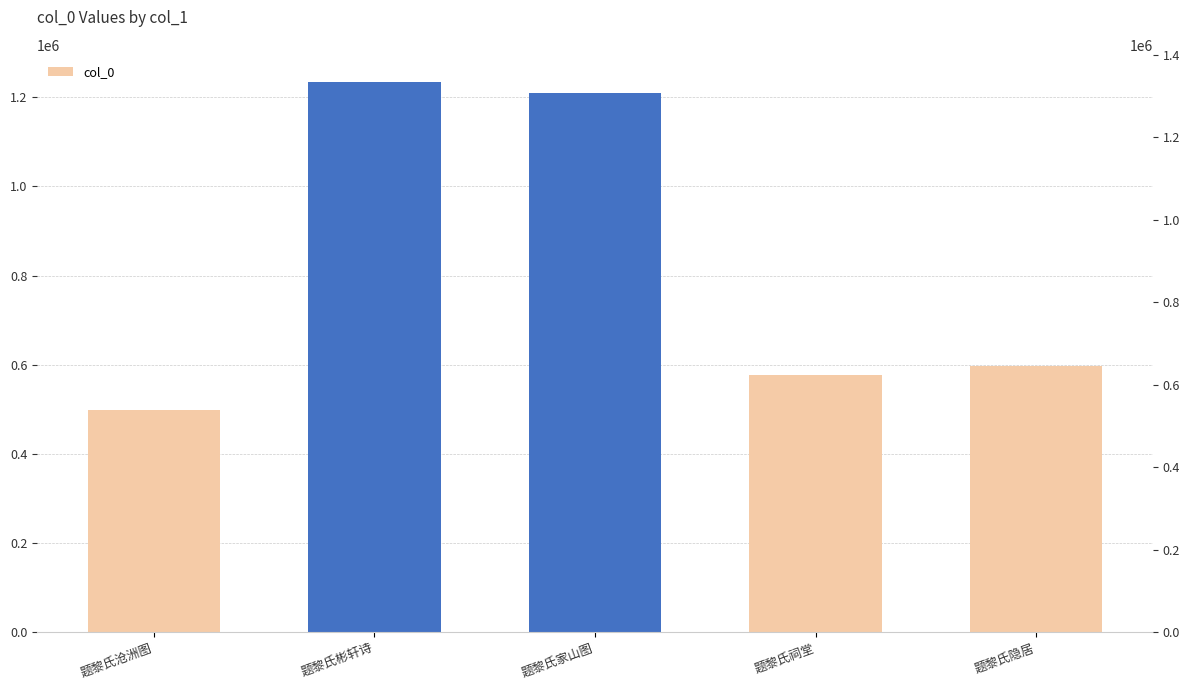

Reading left to right, transcribe all the data shown in this chart.

499411	1233037	1208215	577844	596206